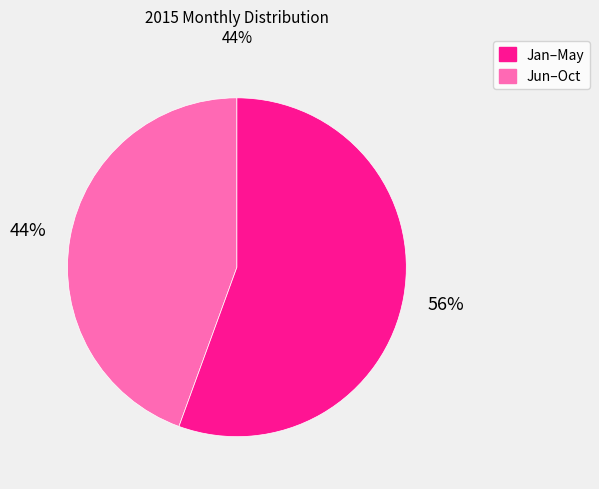

To the nearest percent, what is the average slice percentage?

50%